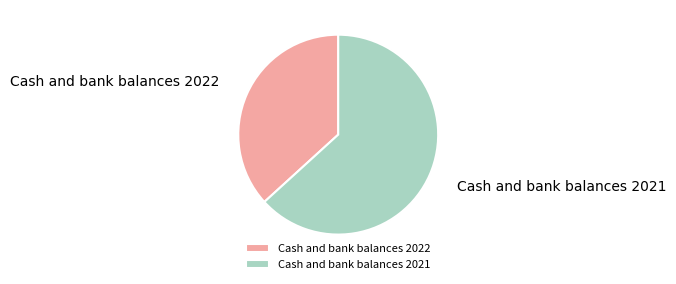

Rank the categories by value from lowest to highest.

Cash and bank balances 2022, Cash and bank balances 2021